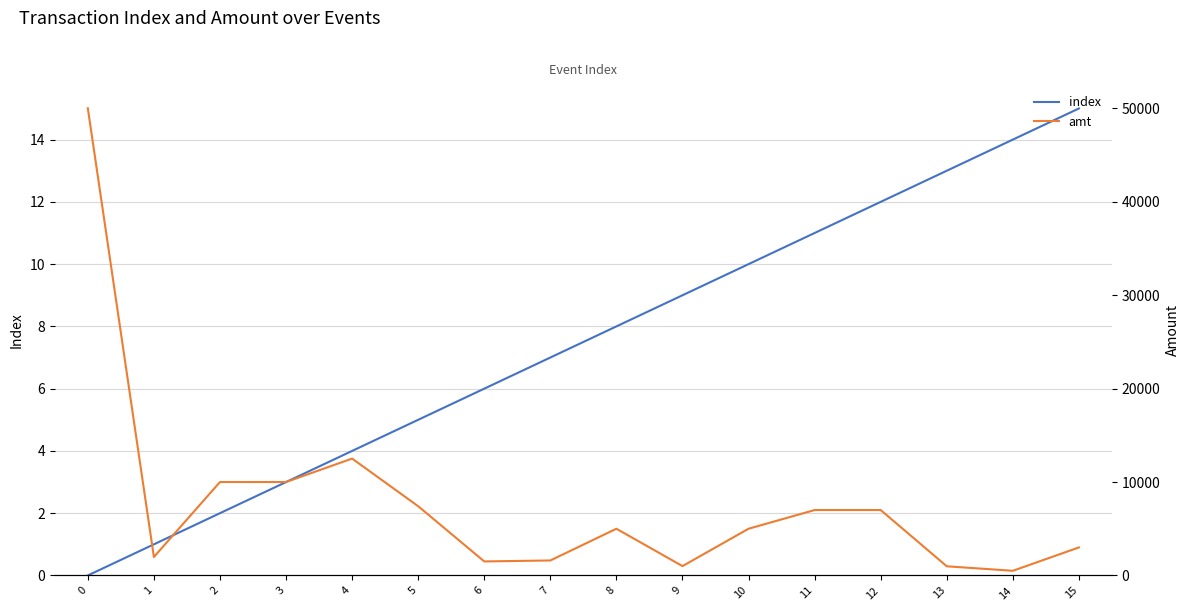

True or false: index and amt cross at least once.

False